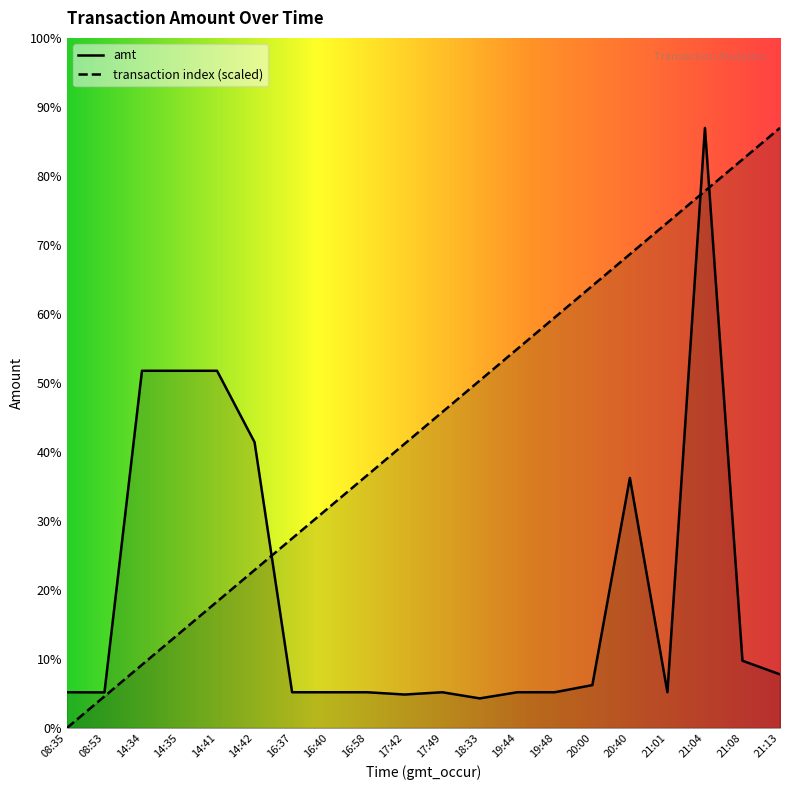

List the series in order of their peak value, lowest first.

amt, transaction_index